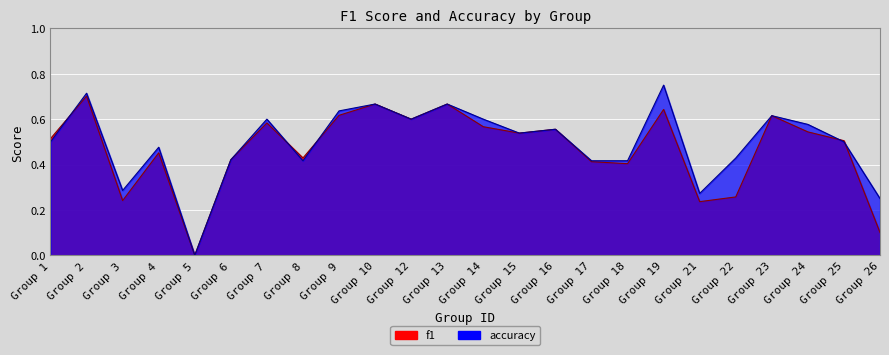

How many lines are shown in the chart?

2